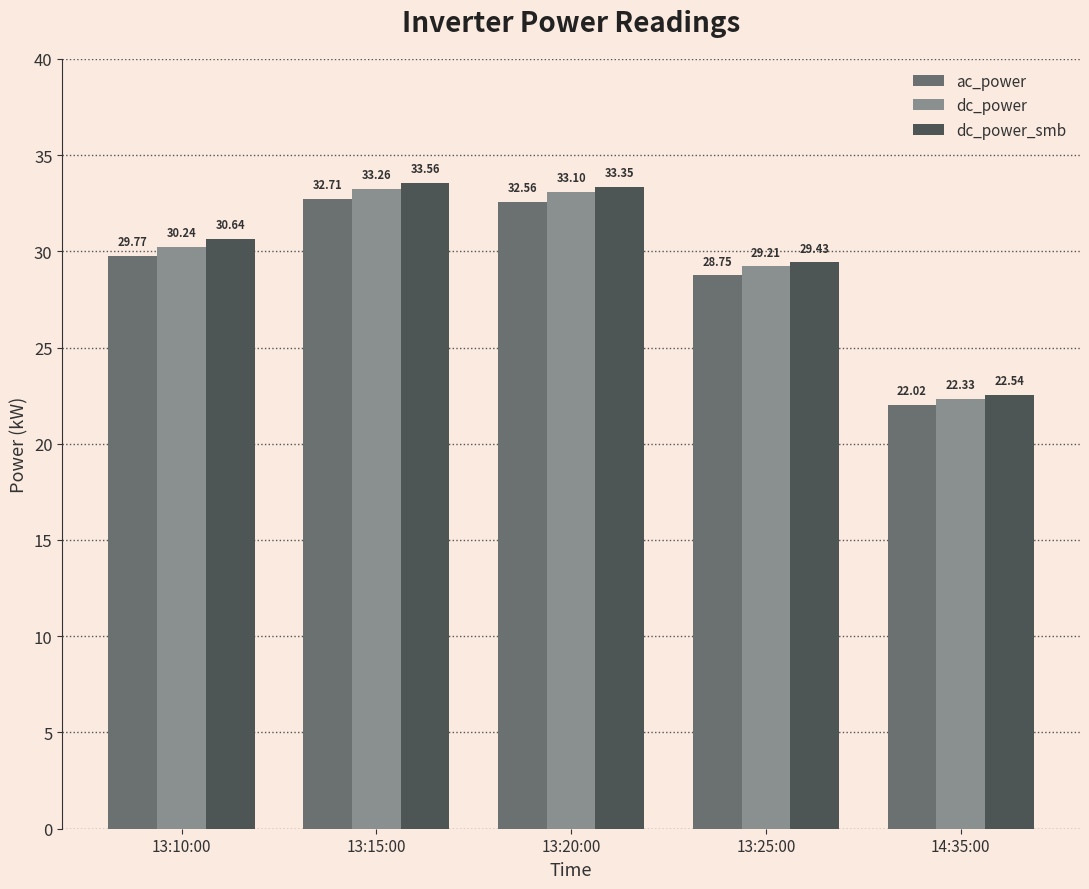

What is the total value across all series at 13:20:00?

99.0